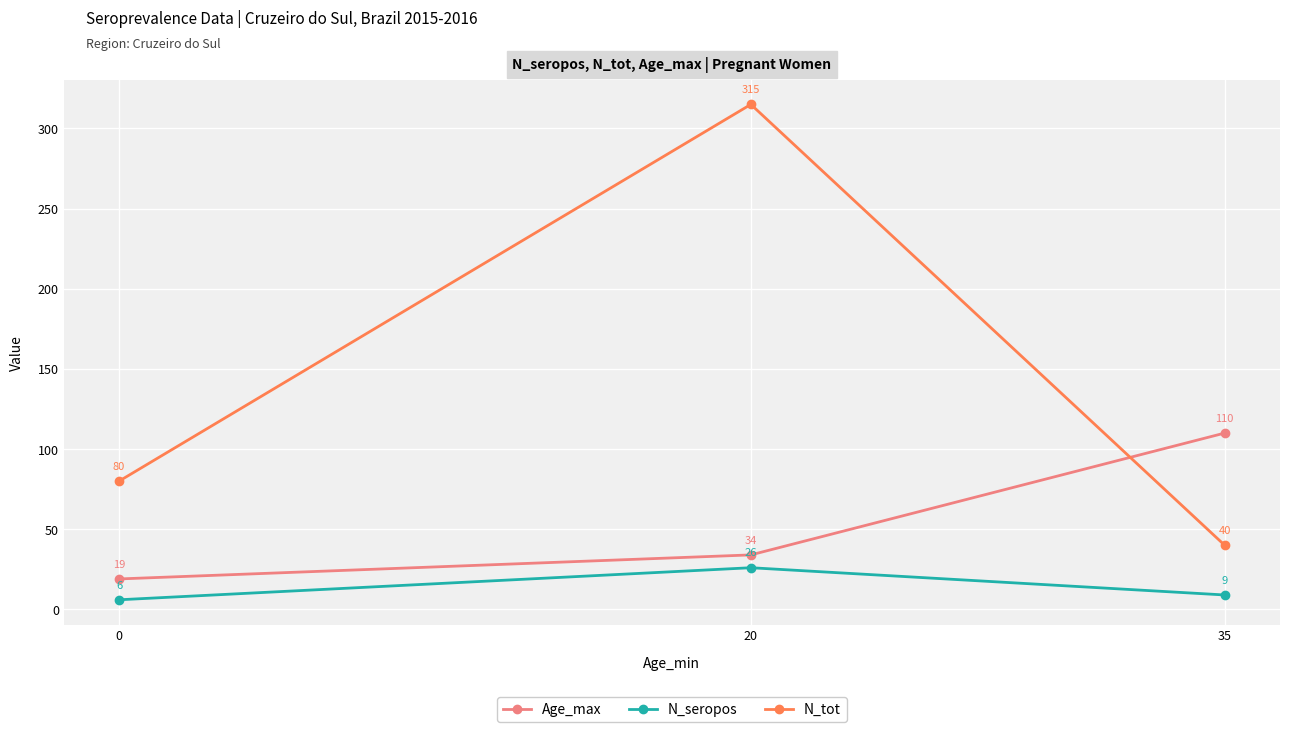

What is the minimum value shown in the chart?

6